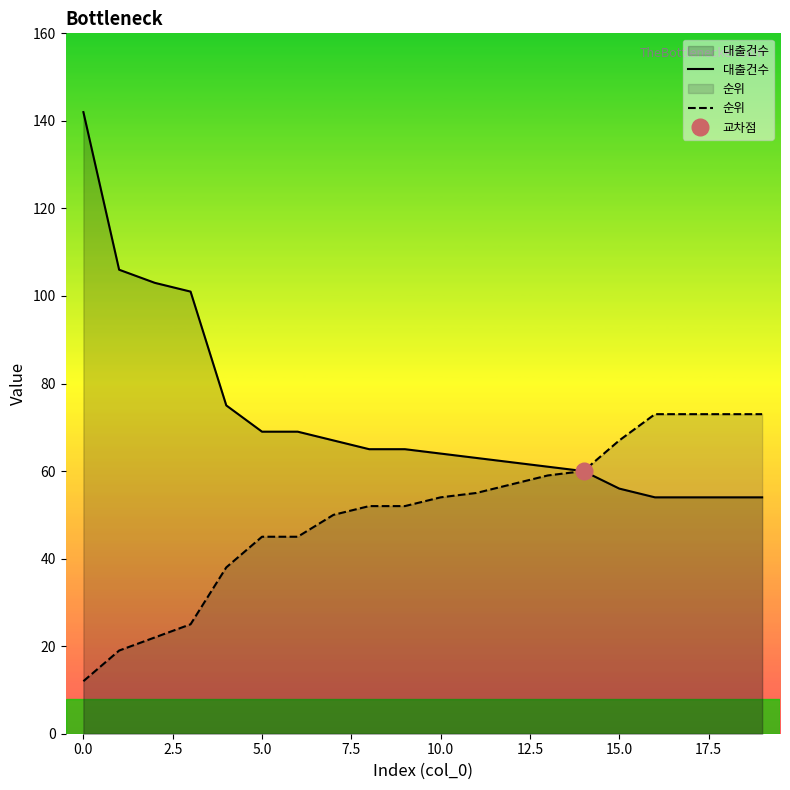

The 대출건수 series shows 69 at 5.0. True or false?

True